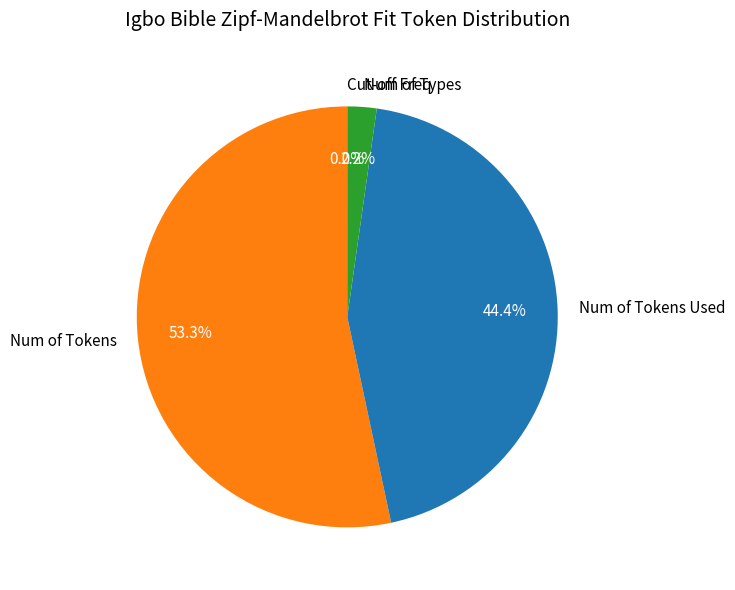

Which has a higher value, Num of Tokens or Num of Types?

Num of Tokens